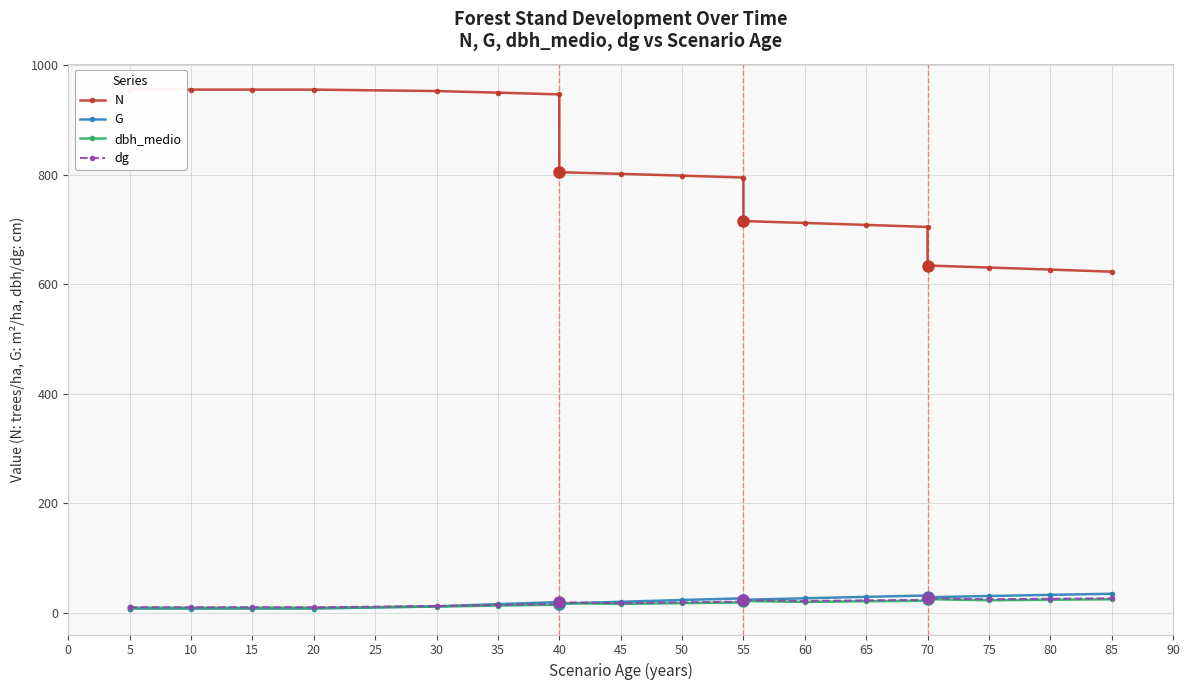

How many values in the N series are below 801?

10